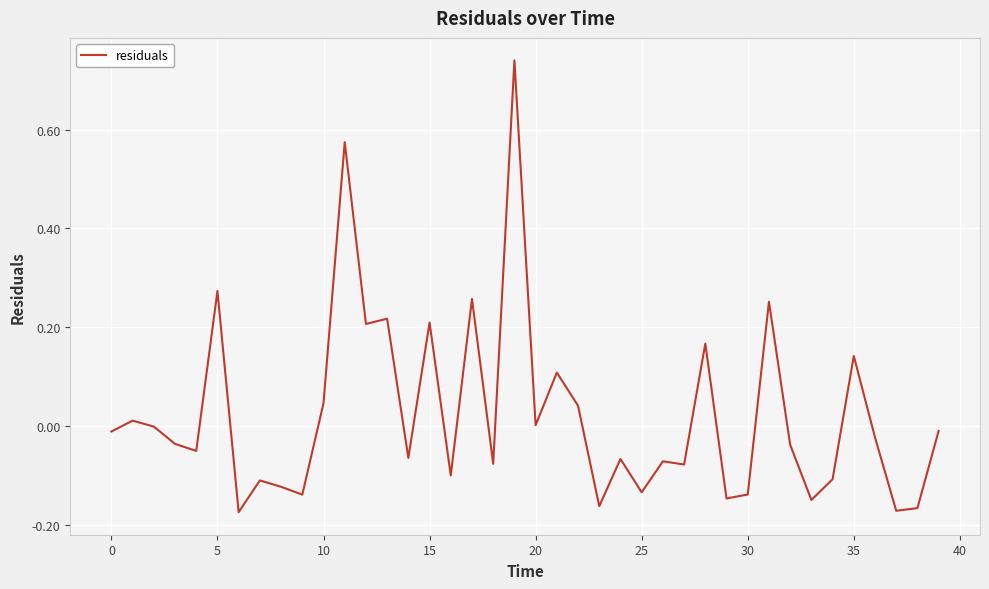

What is the difference between the maximum and minimum values?

0.9